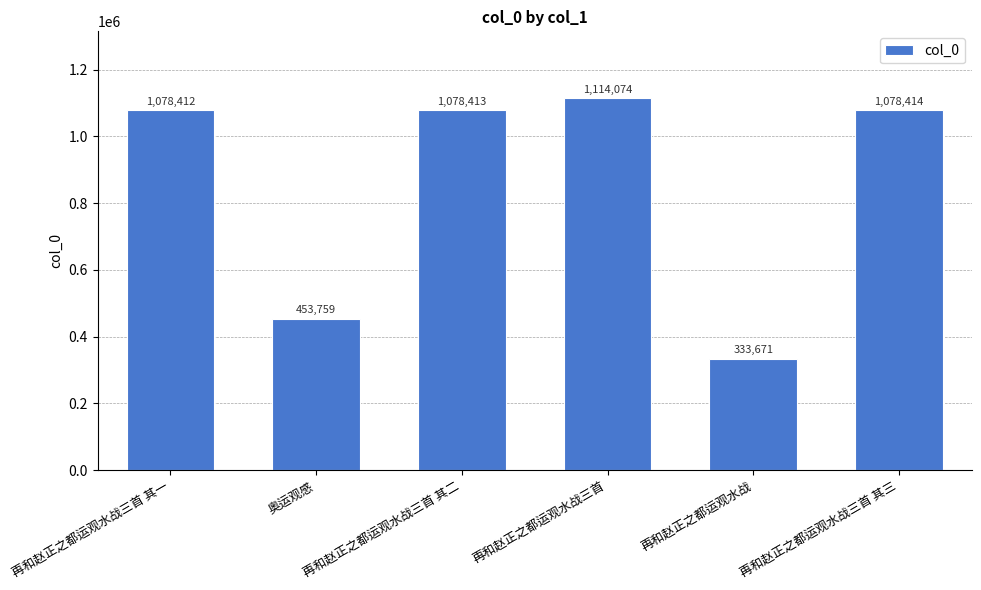

What is the greatest value displayed?

1114074